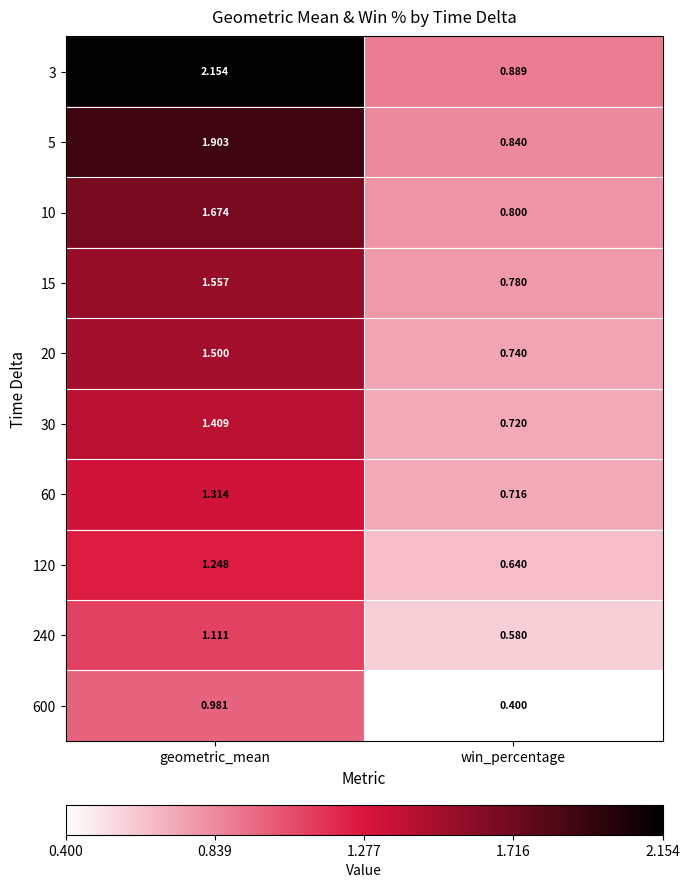

At how many categories does at least one series exceed 1?

1